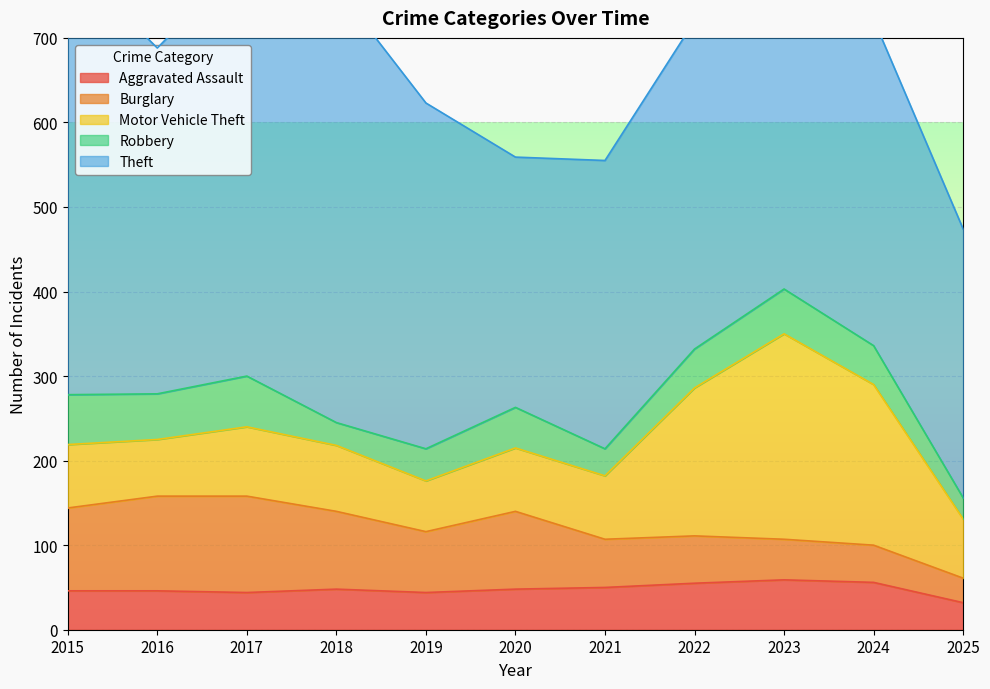

Which series has the largest total across all categories?

Theft